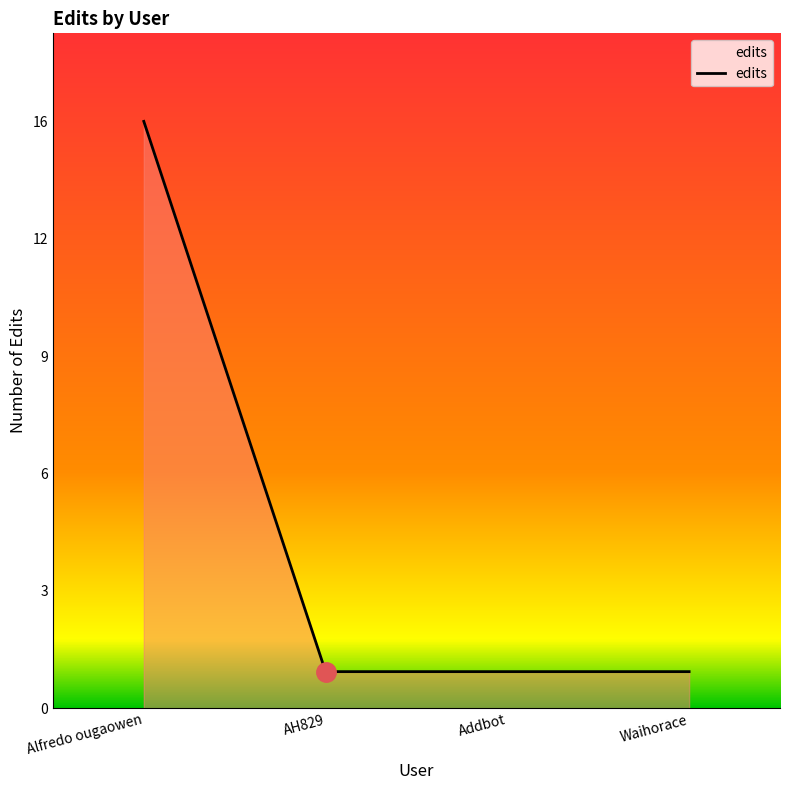

Does the chart have visible grid lines?

No